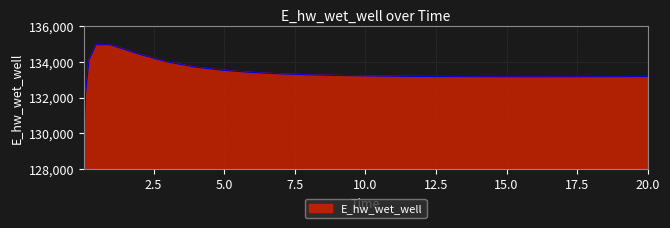

What is the difference between the maximum and minimum values?

5770.1